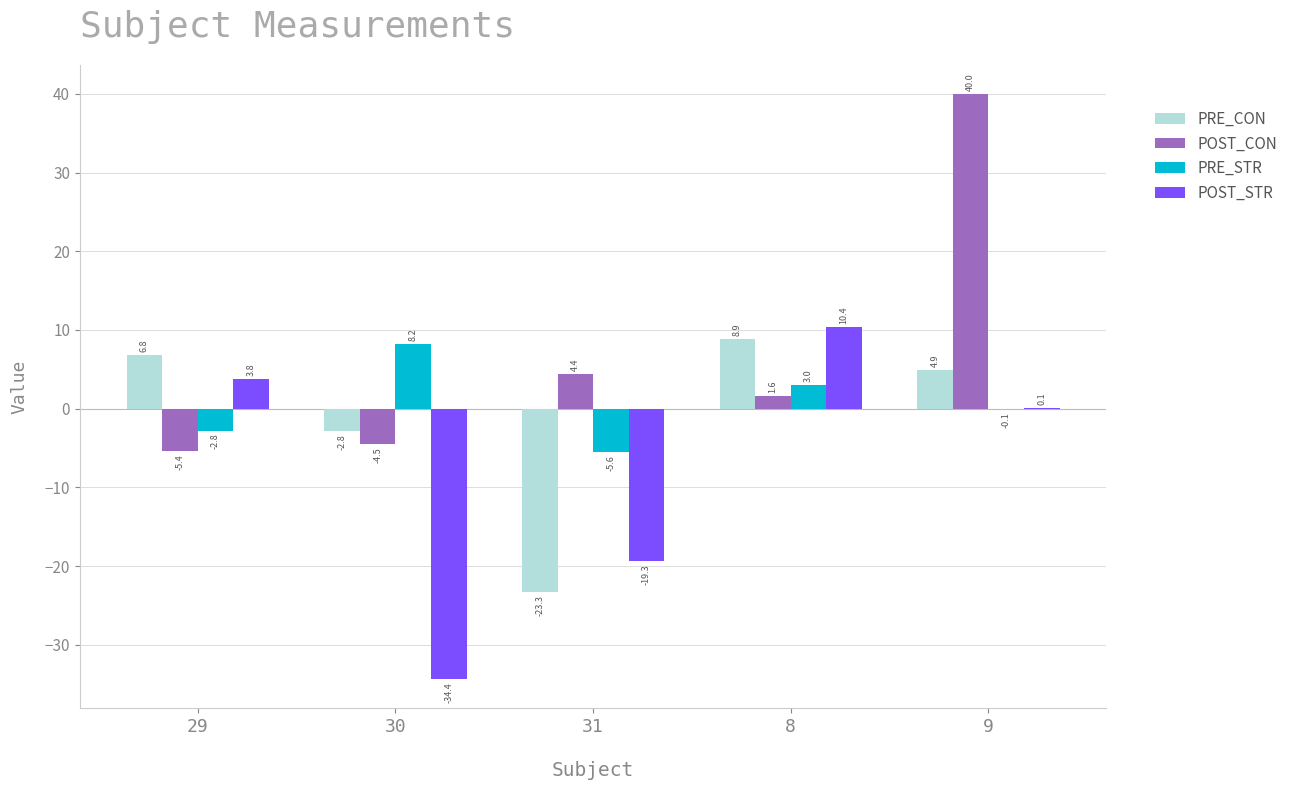

Between 30 and 9, which series saw the biggest shift?

POST_CON